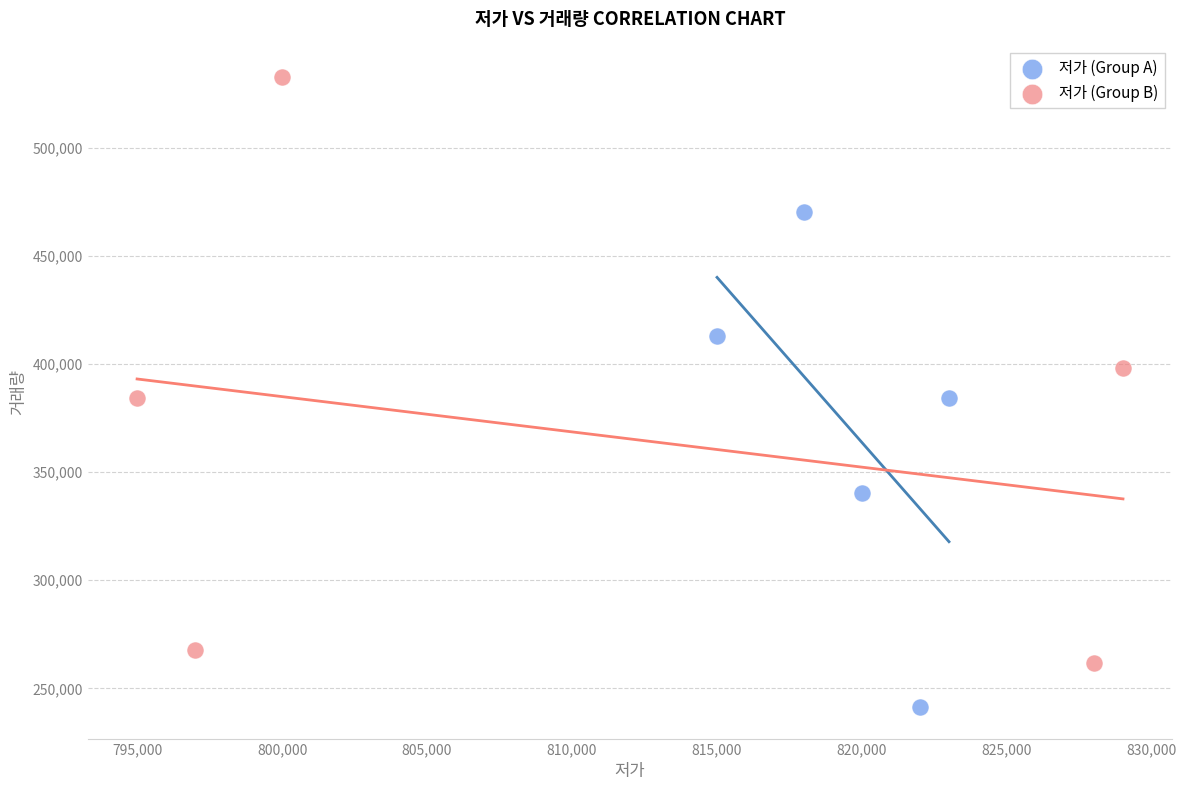

Which series reaches the maximum Y coordinate?

저가 (Group B)